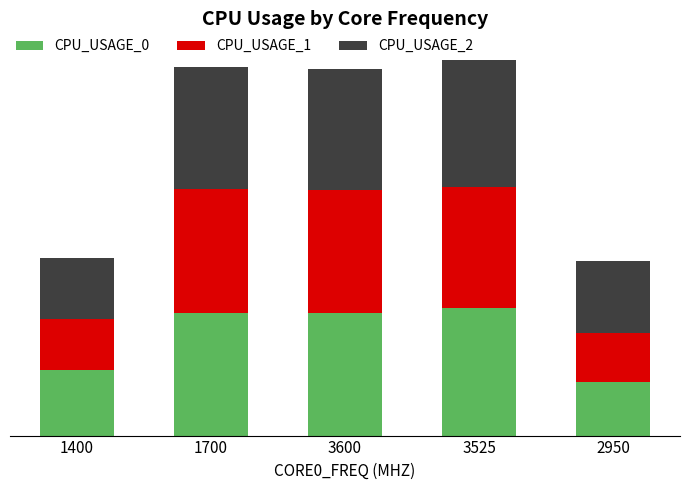

Are the bars horizontal?

No